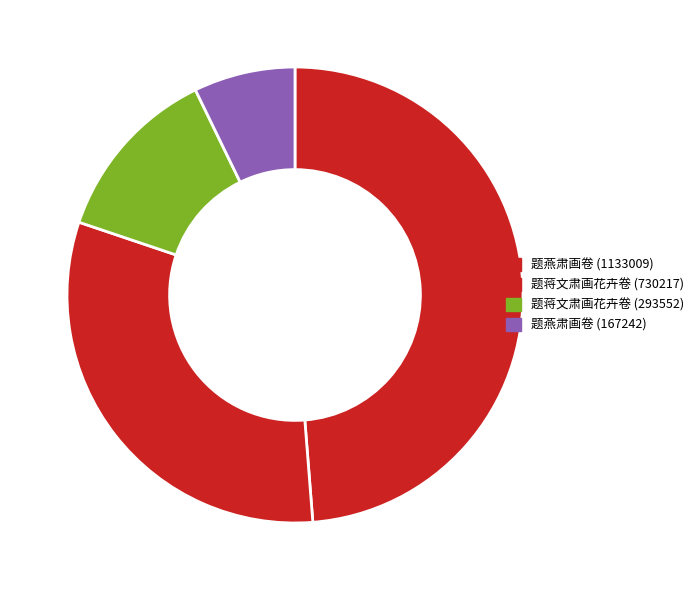

Is there a majority slice in this chart?

No